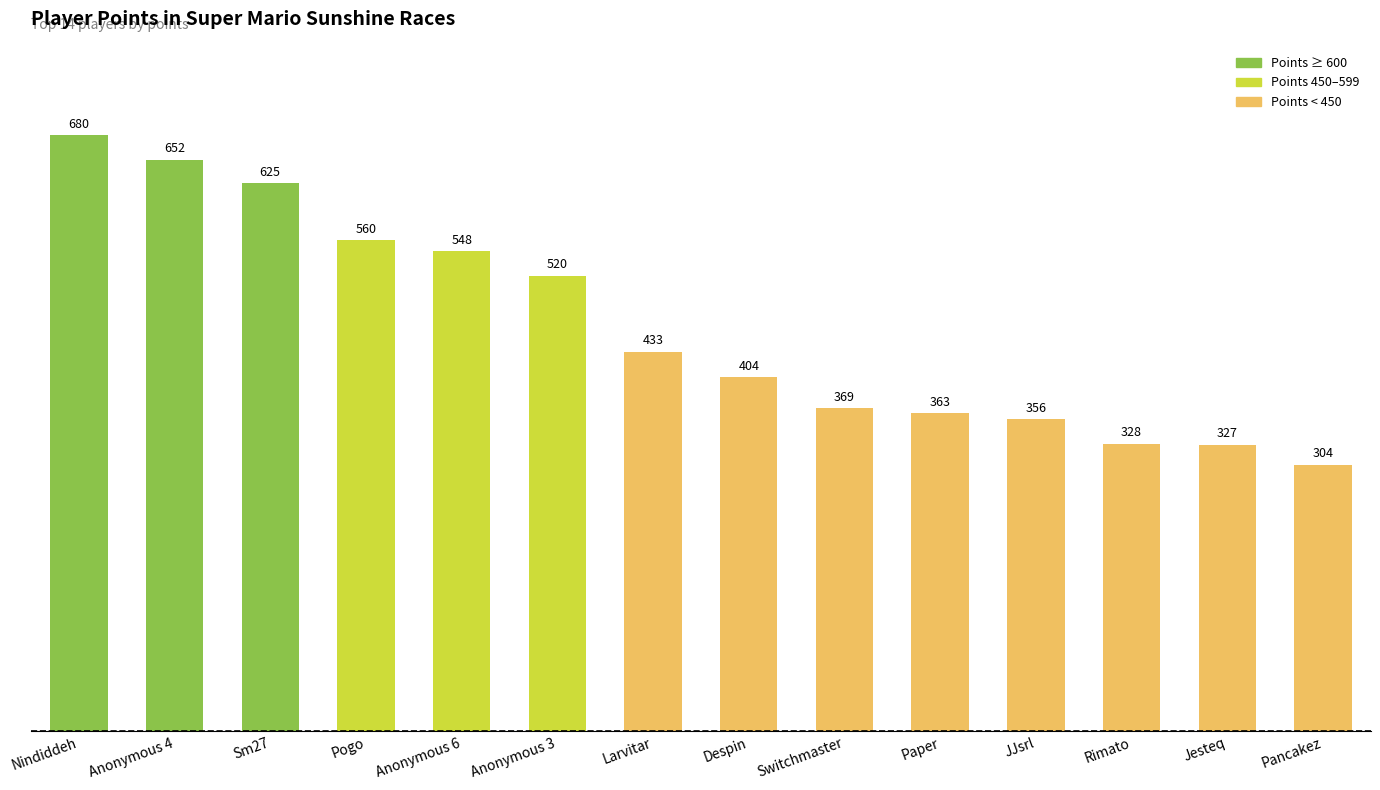

Rank the categories by value from highest to lowest.

Nindiddeh, Anonymous 4, Sm27, Pogo, Anonymous 6, Anonymous 3, Larvitar, Despin, Switchmaster, Paper, JJsrl, Rimato, Jesteq, Pancakez